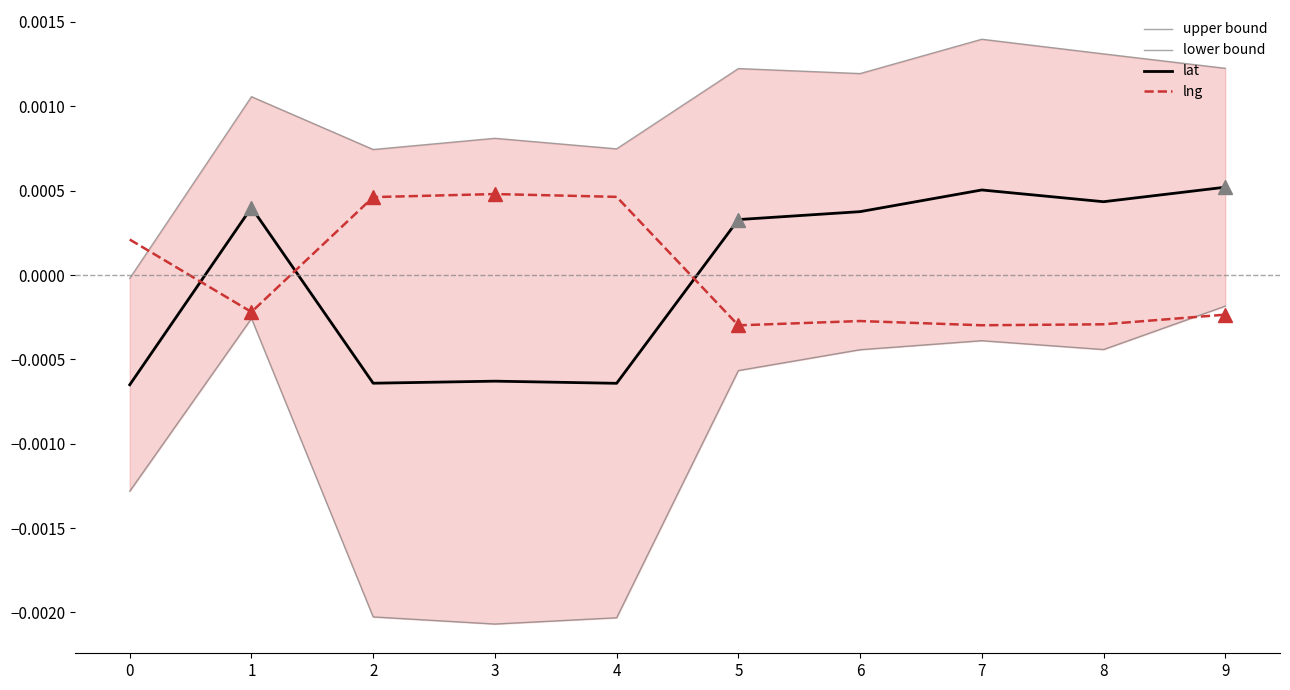

What are all the series names shown in the legend?

upper bound, lower bound, lat, lng